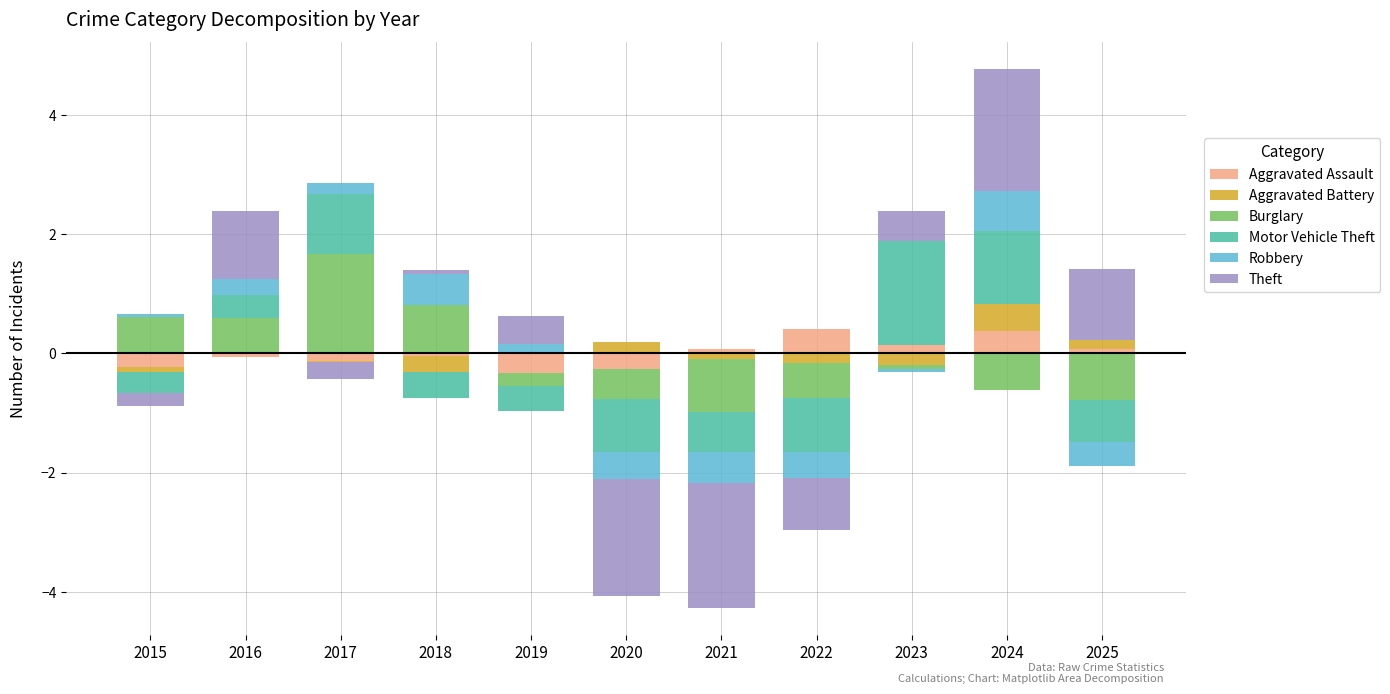

How many values in Aggravated Assault are above zero?

5